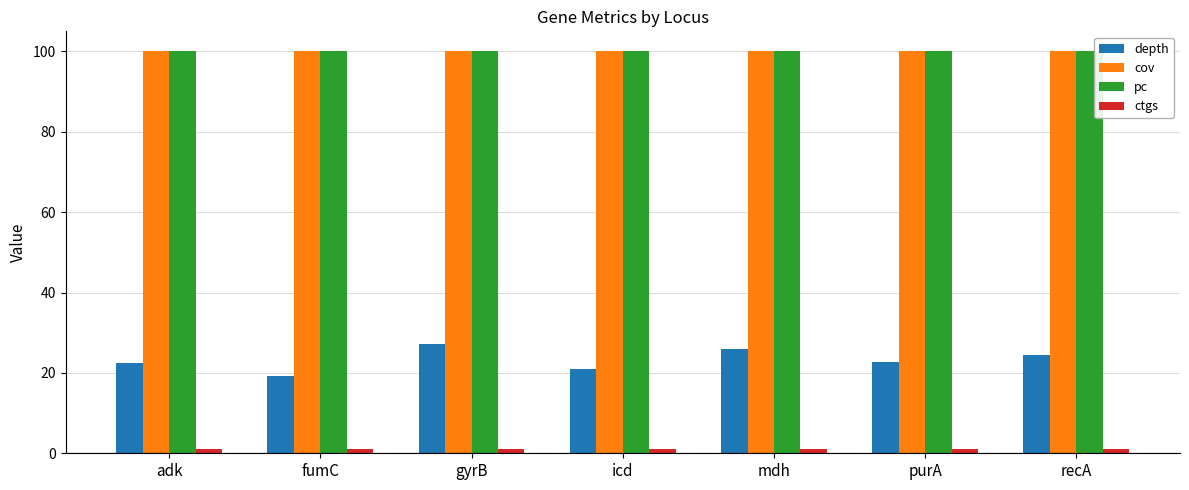

What is the value of the depth bar at the 4th from the left?

21.0